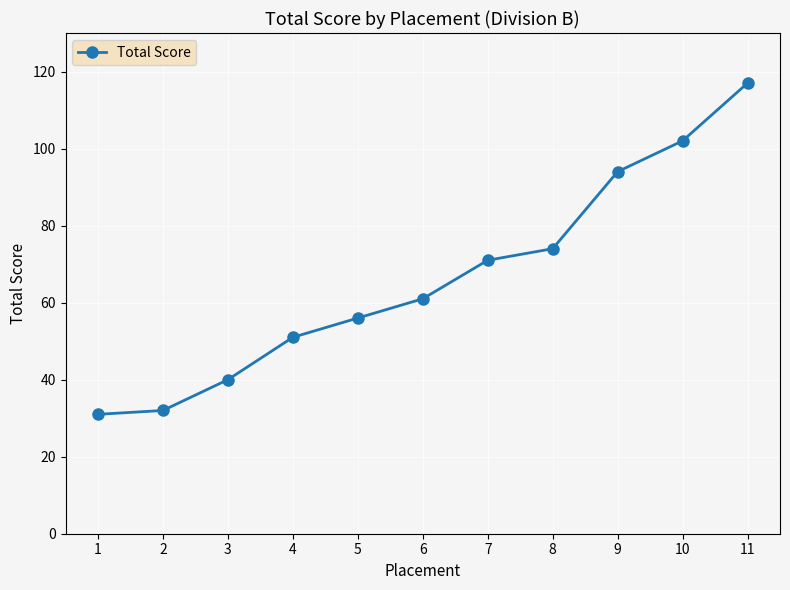

The value at 11 is 175. True or false?

False